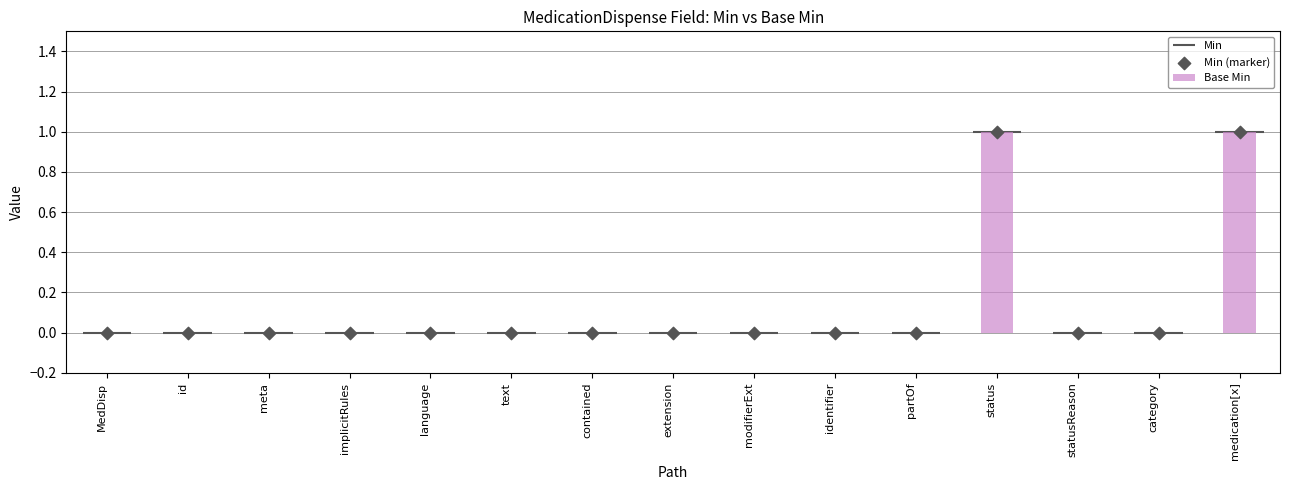

Which series contains the highest Y value?

Base Min